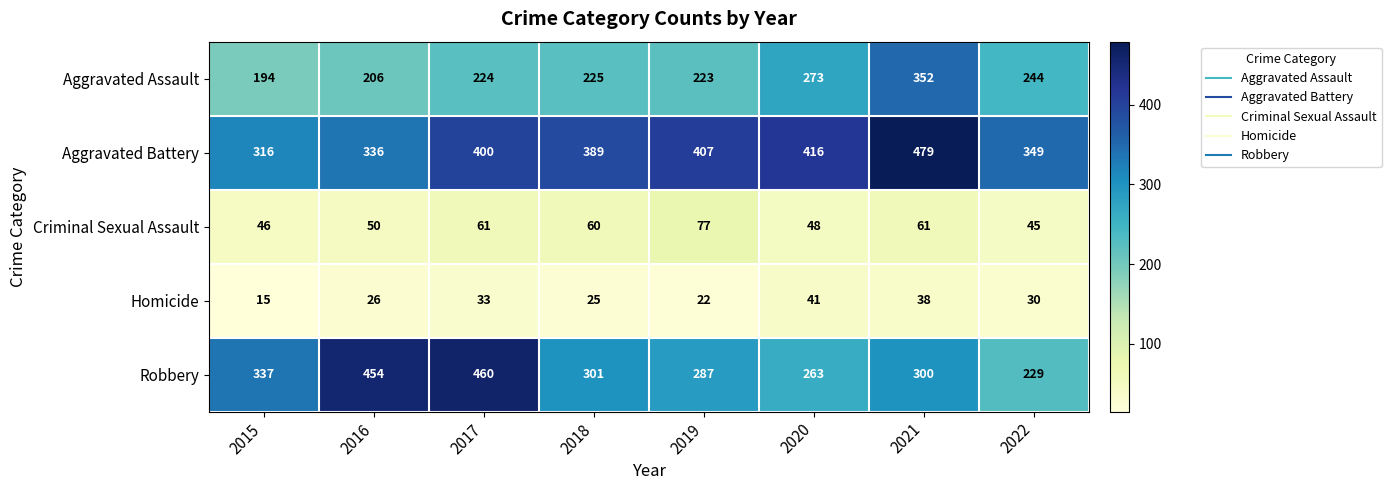

What is the greatest value displayed?

479